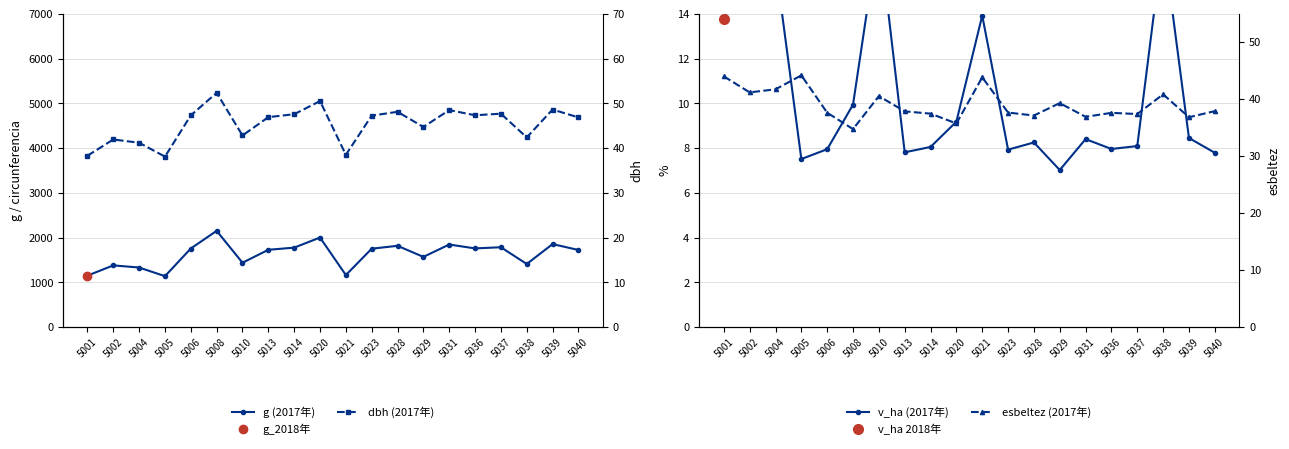

How many interior local peaks does the dbh (2017年) series have?

7